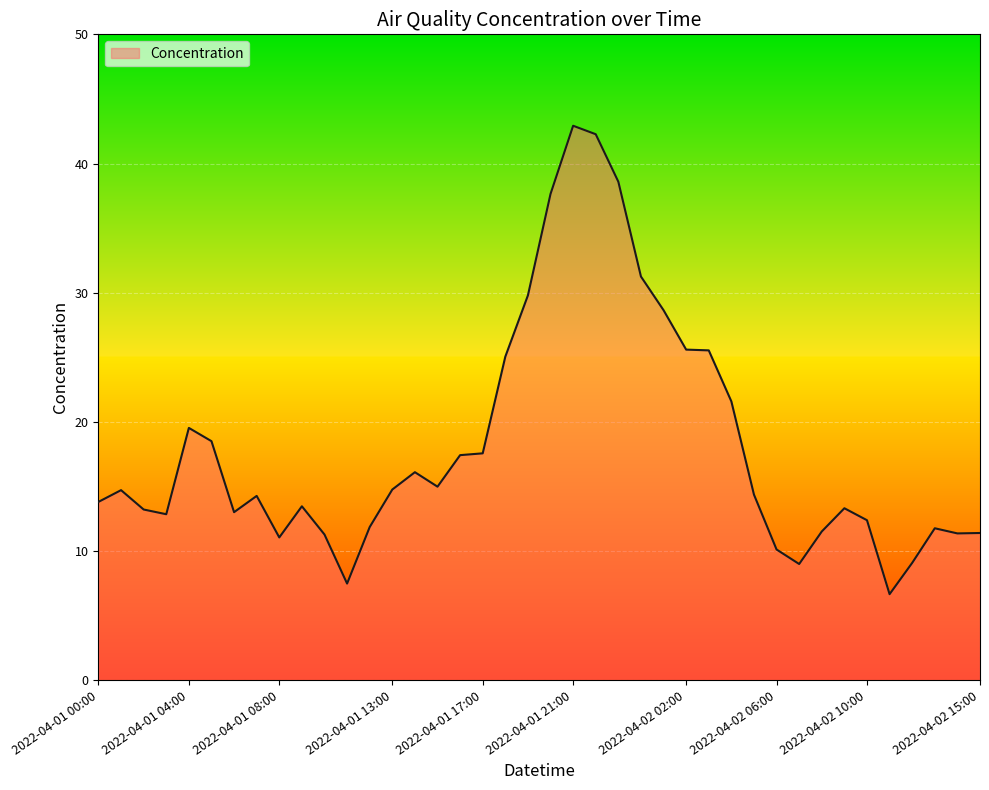

What is the smallest value displayed?

6.7